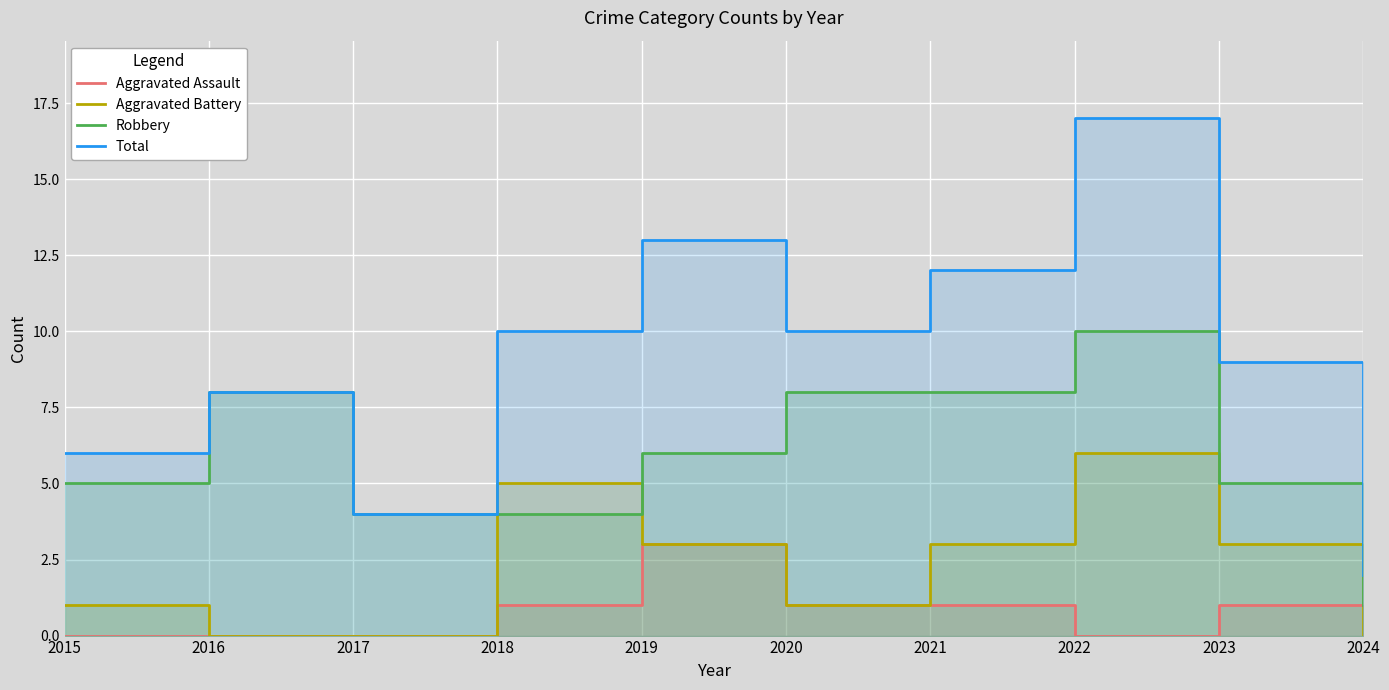

What is the spread (max minus min) of values at 2018?

9